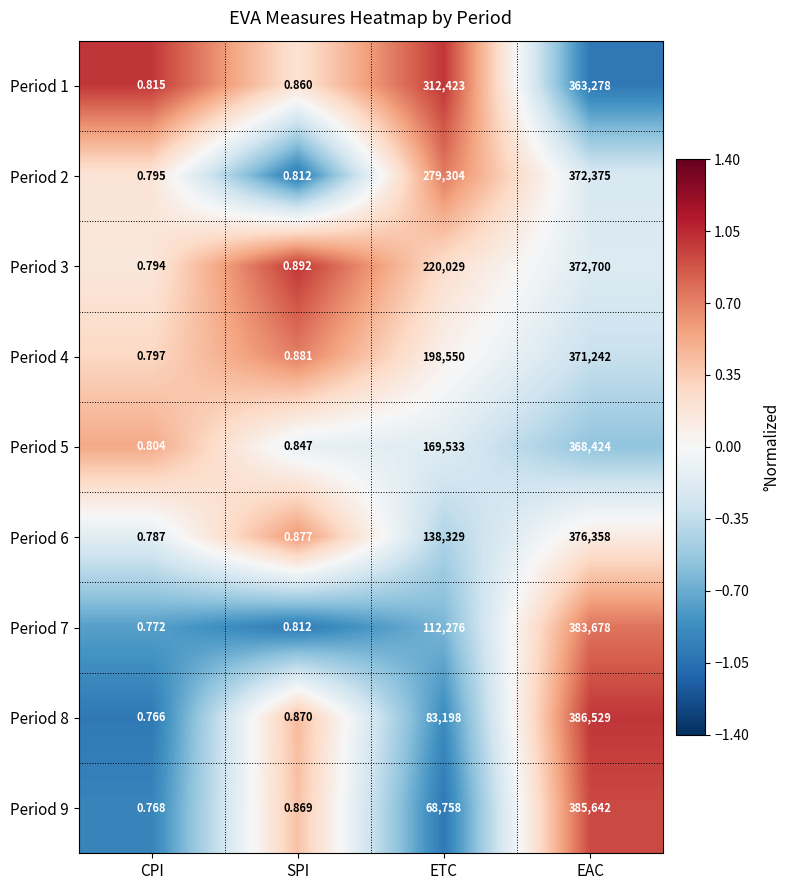

Which label corresponds to the smallest value in the chart?

CPI